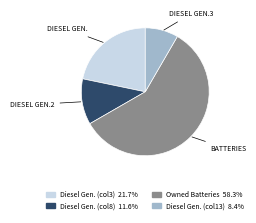

Does any single category account for the majority?

Yes